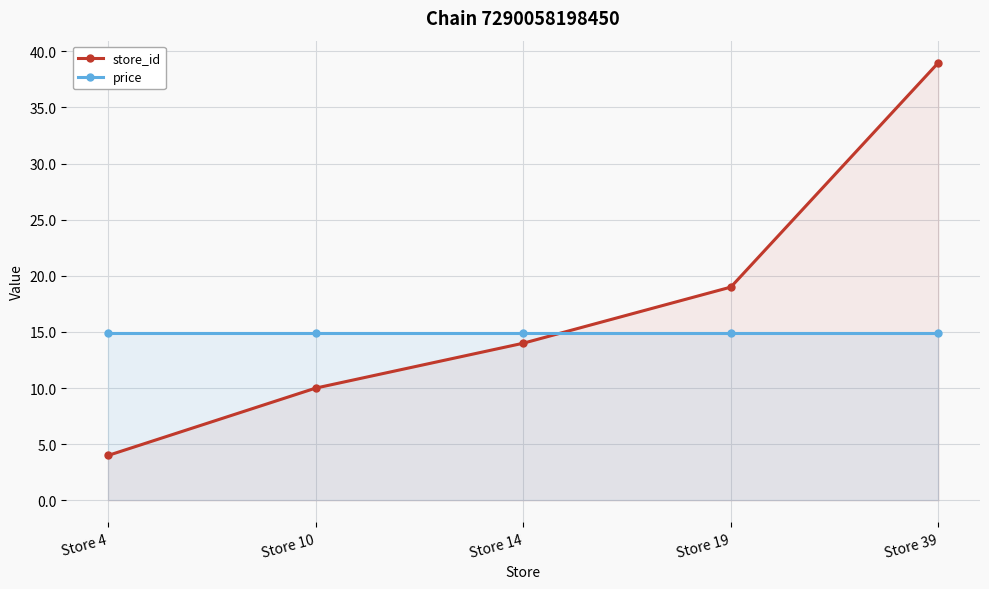

What is the value of the price point at the 5th from the left?

14.9